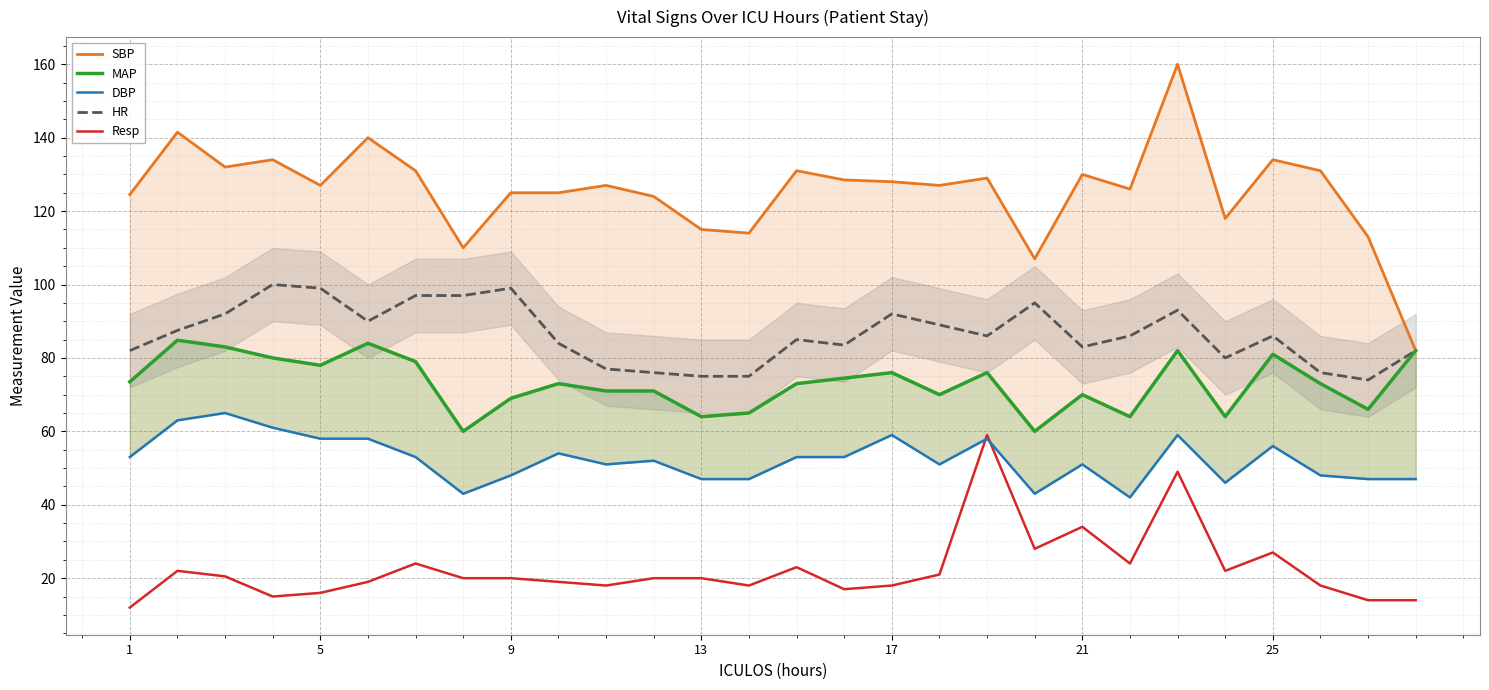

What is the sum of all DBP values?

1466.0